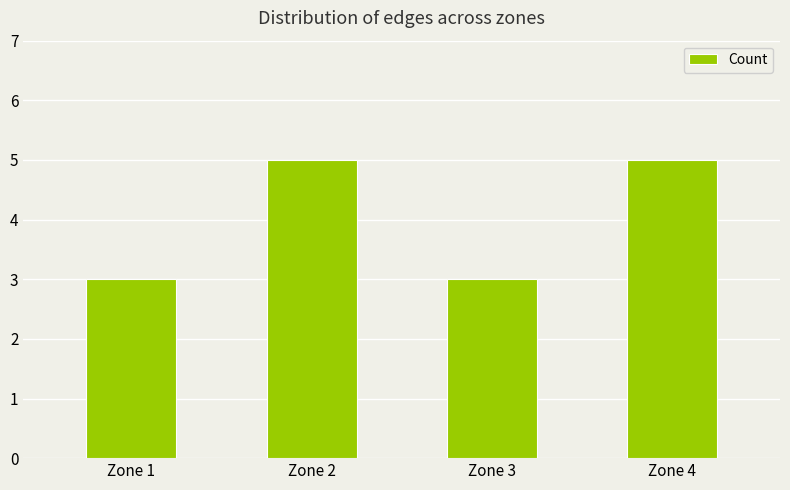

What is the smallest value displayed?

3